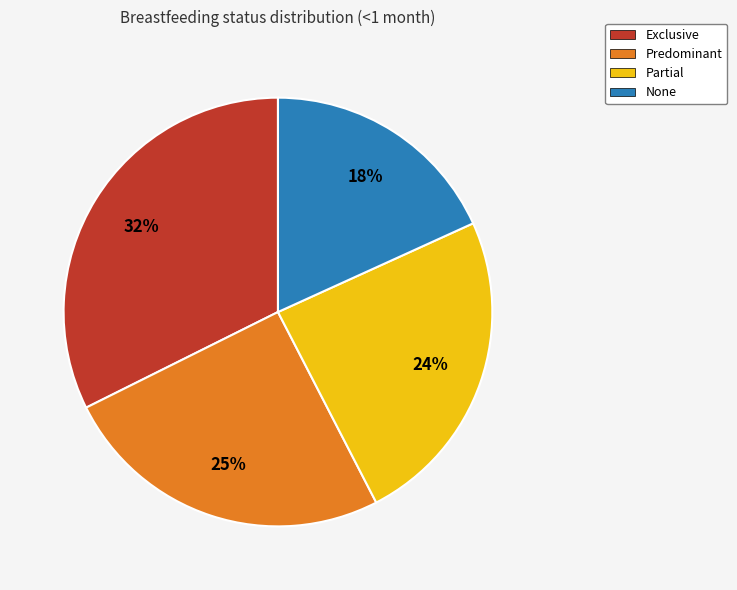

The Exclusive slice represents 38% of the pie. True or false?

False